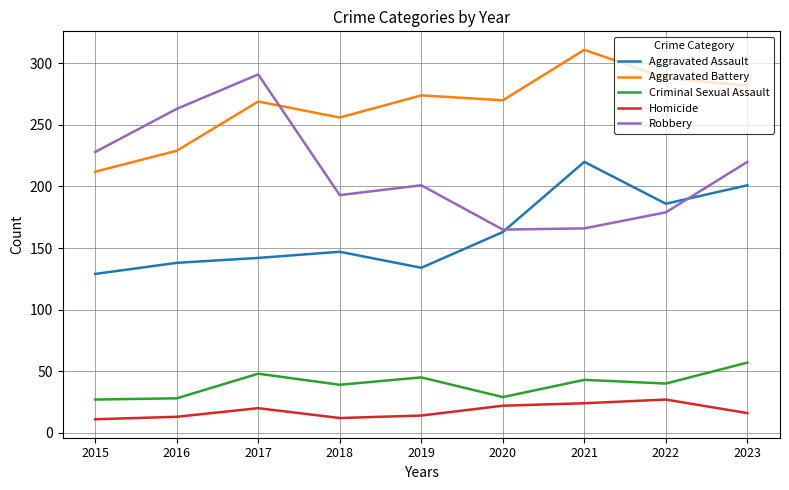

Is the value of Homicide at 2017 greater than the value of Criminal Sexual Assault at 2021?

No